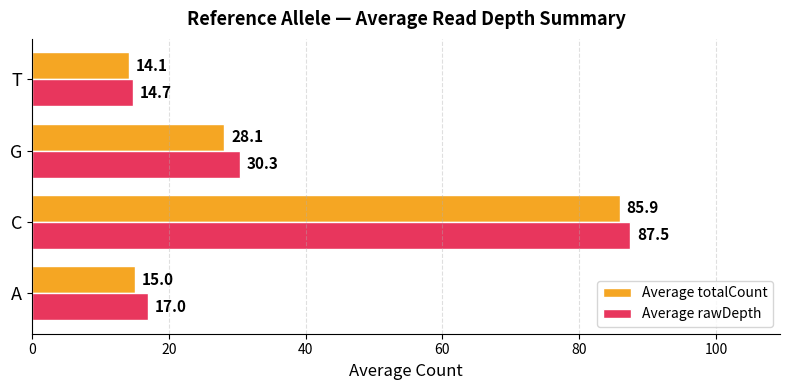

Rank the categories by Average totalCount value from lowest to highest.

T, A, G, C